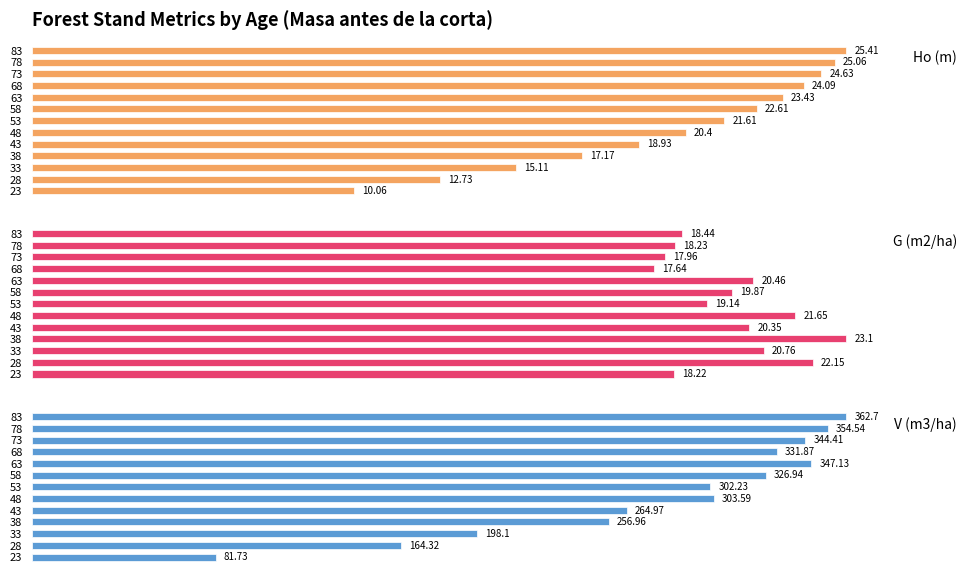

What is the difference between the second highest and second lowest values in the G (m2/ha) series?

4.2